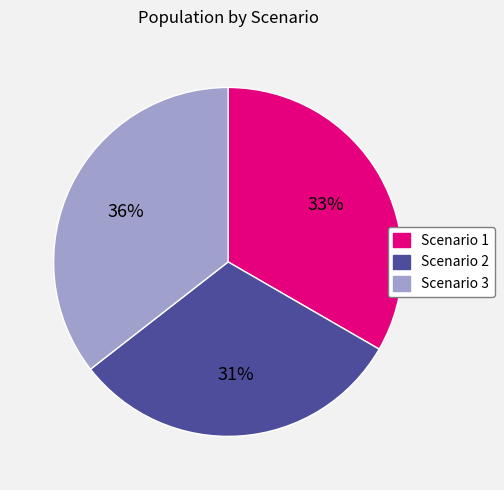

Does Scenario 1 represent more than half of the total?

No